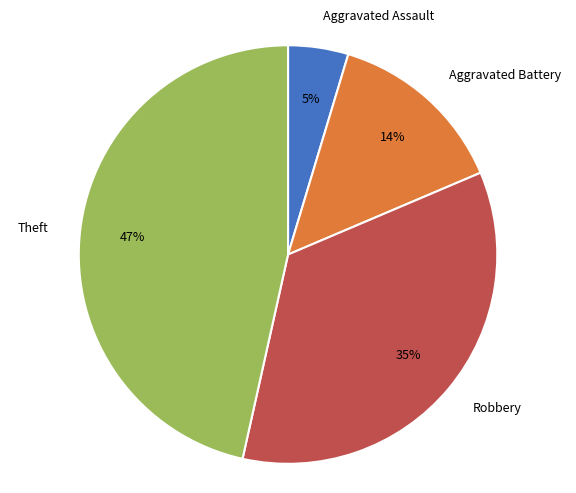

How many segments does this pie chart have?

4